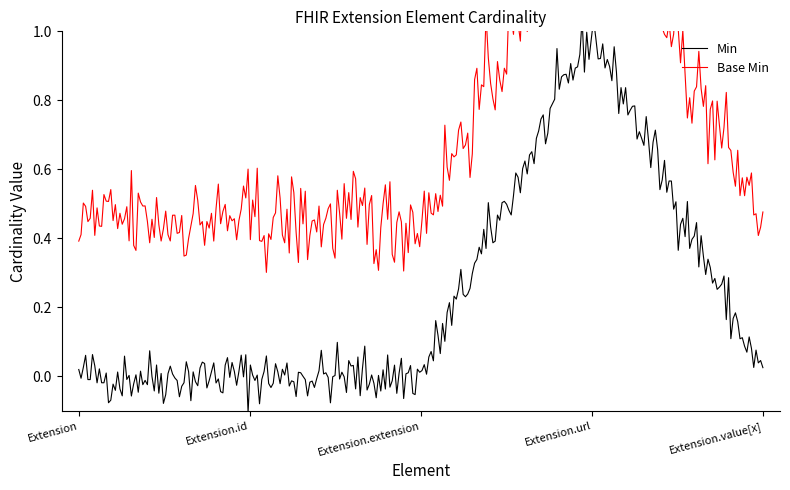

What is the maximum value shown in the chart?

1